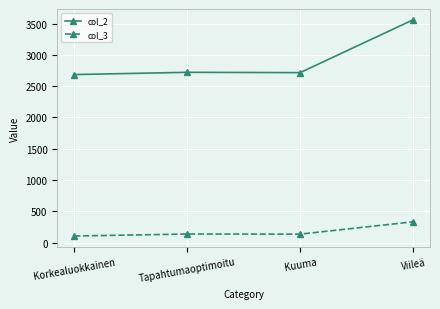

Does the chart display data point markers on the line(s)?

Yes